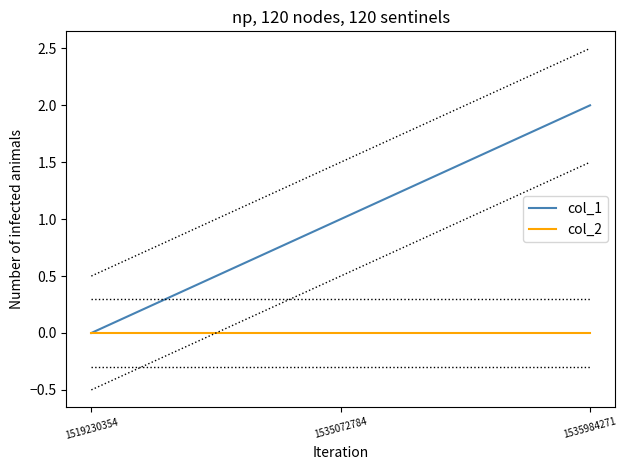

Which has a higher value, 1535984271 or 1535072784?

1535984271